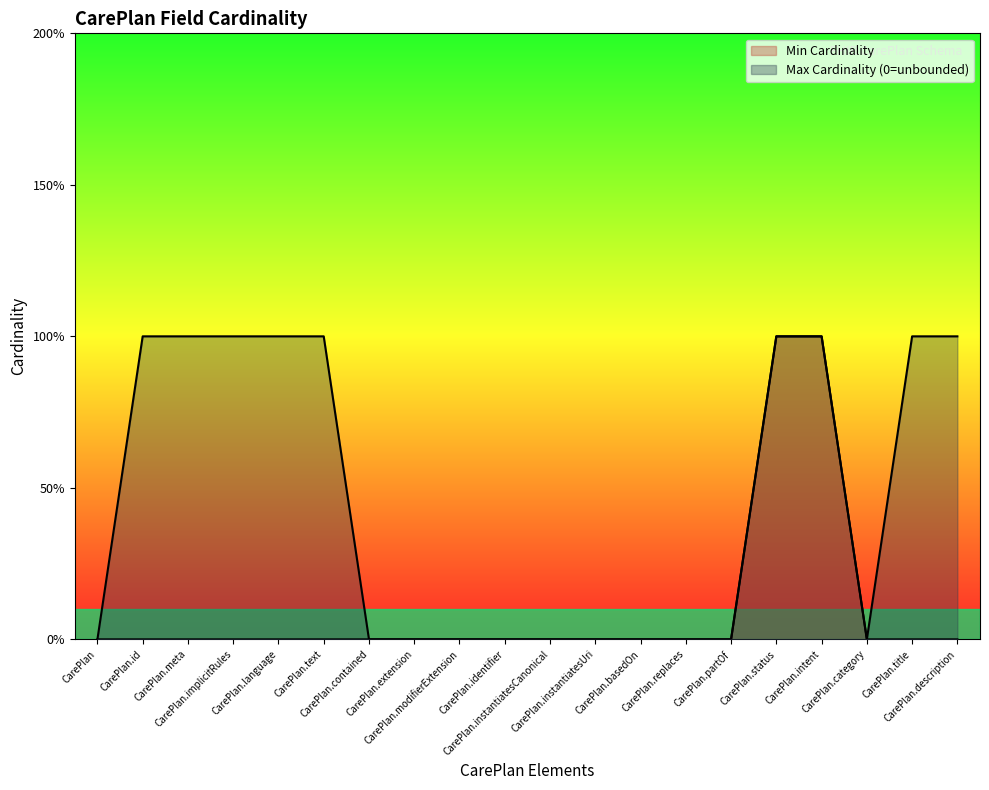

True or false: Max Cardinality (0=unbounded) and Min Cardinality cross at least once.

False